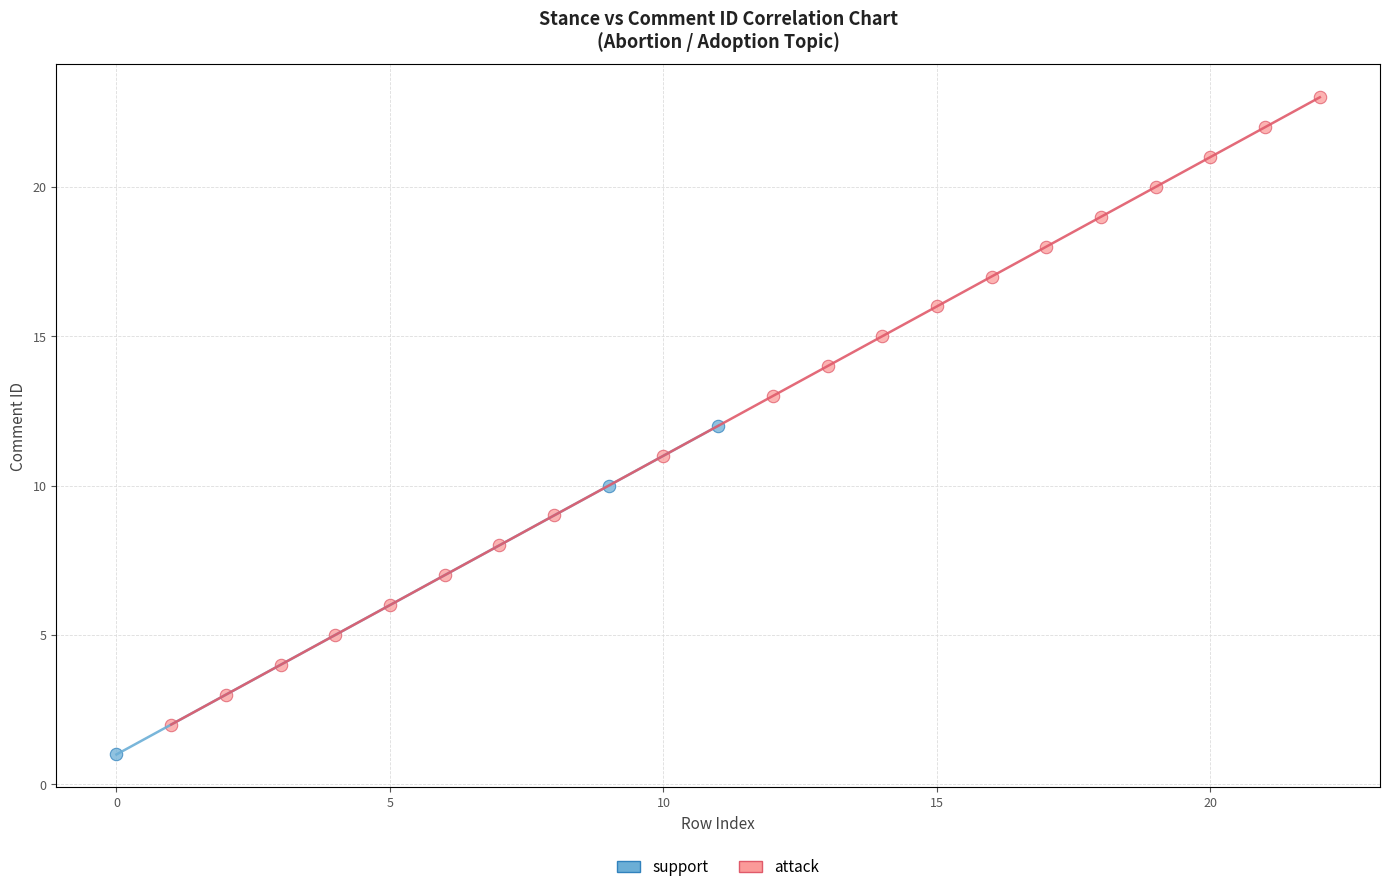

Which series contains the highest Y value?

attack